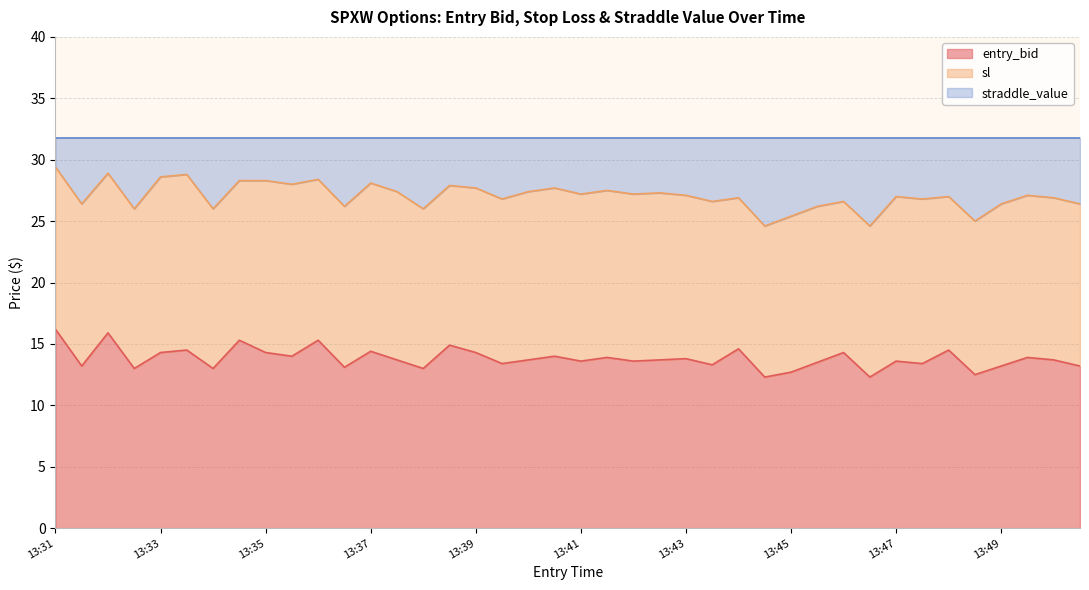

How many lines are shown in the chart?

3